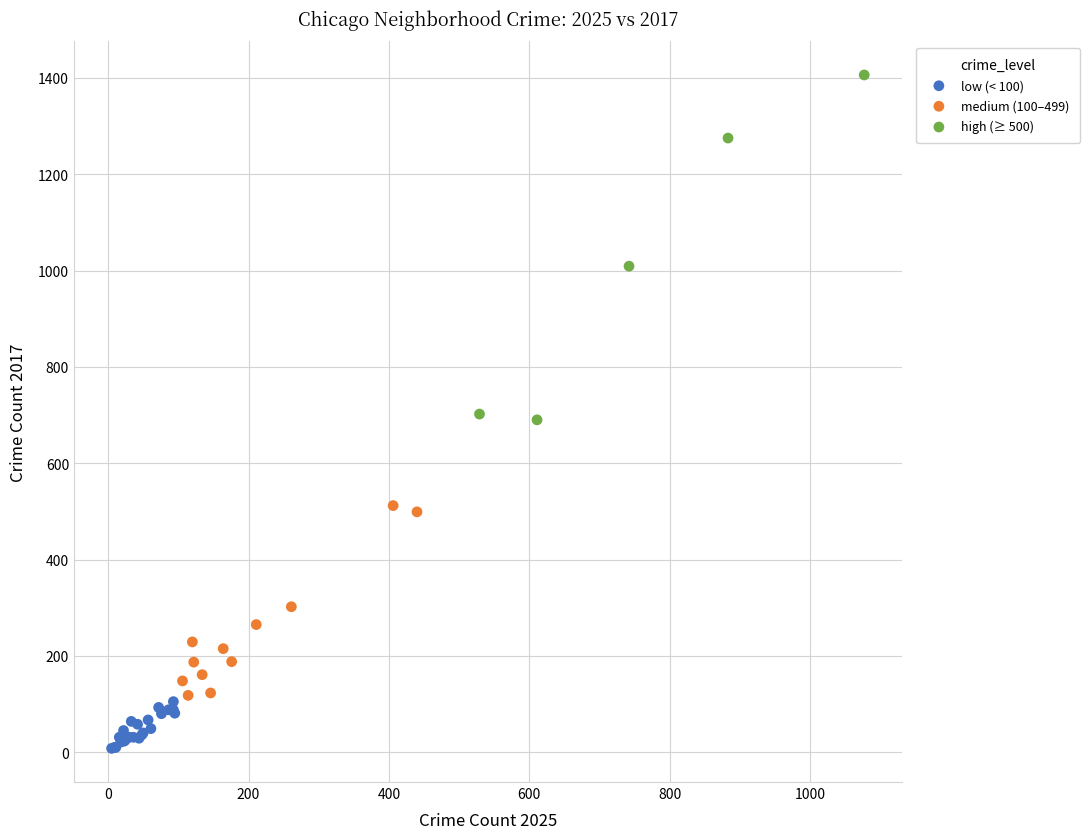

Which series reaches the minimum Y coordinate?

low (< 100)